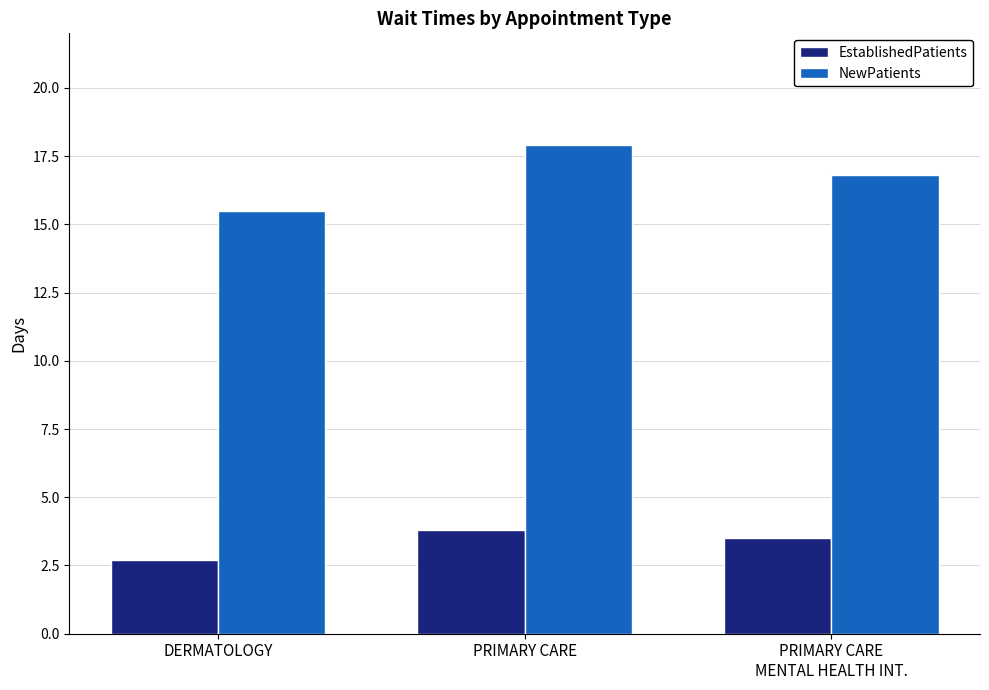

Which series has the widest spread of values?

NewPatients